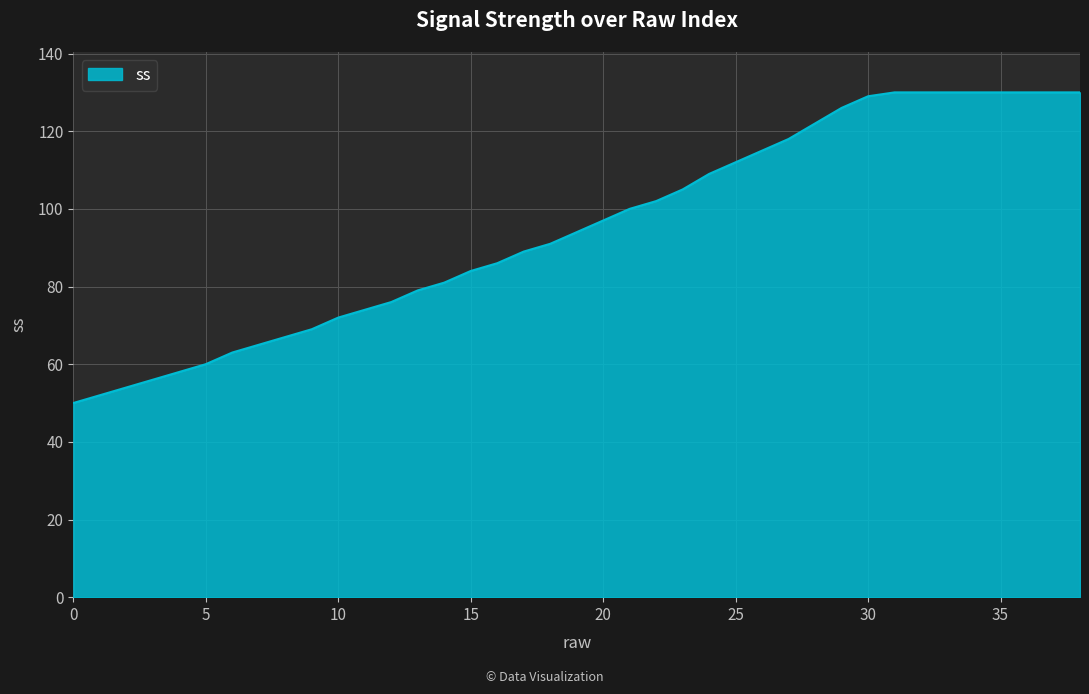

What is the difference between the maximum and minimum values?

80